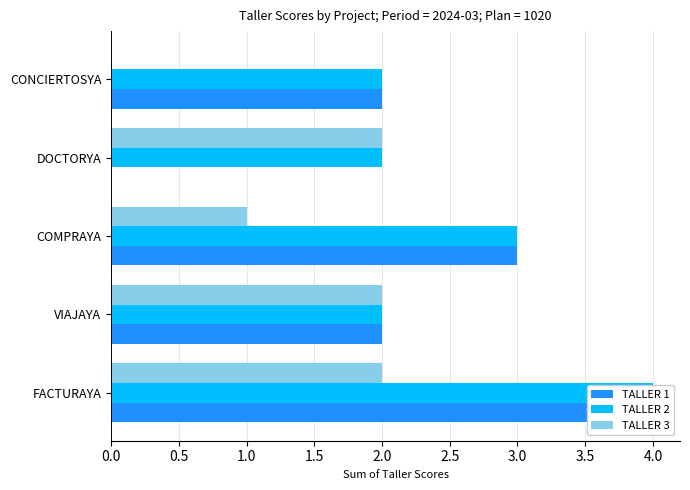

List the series in order of their peak value, lowest first.

TALLER 3, TALLER 1, TALLER 2